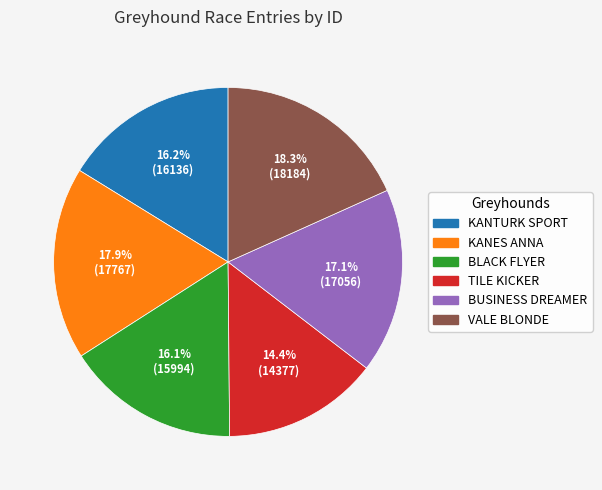

True or false: BUSINESS DREAMER accounts for 12% of the total.

False